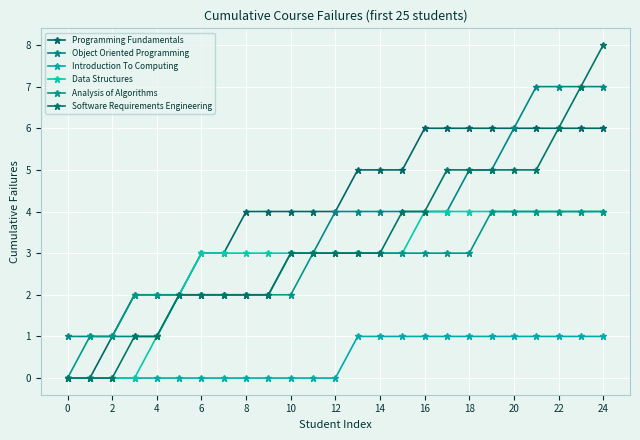

How many lines are shown in the chart?

6